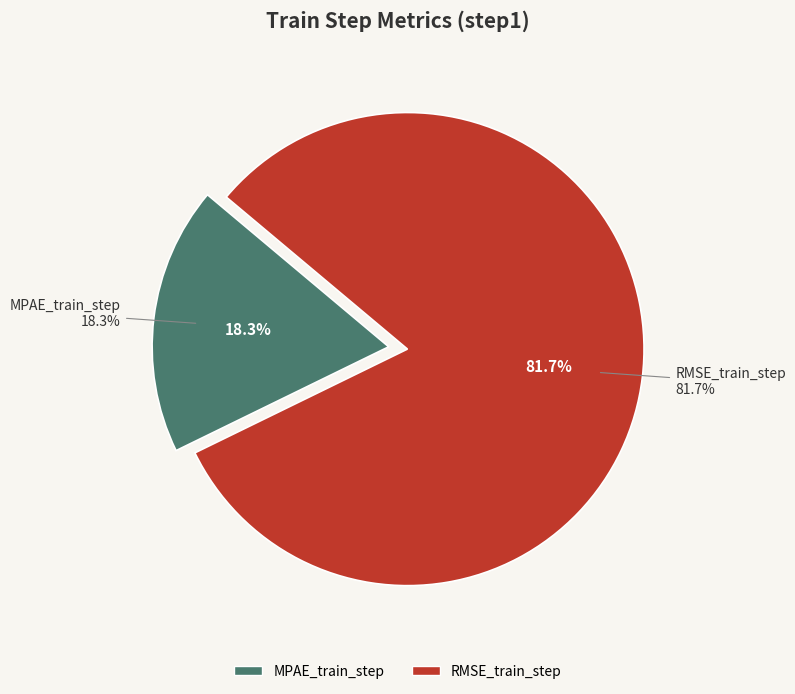

Is the sum of MPAE_train_step and RMSE_train_step greater than half?

Yes